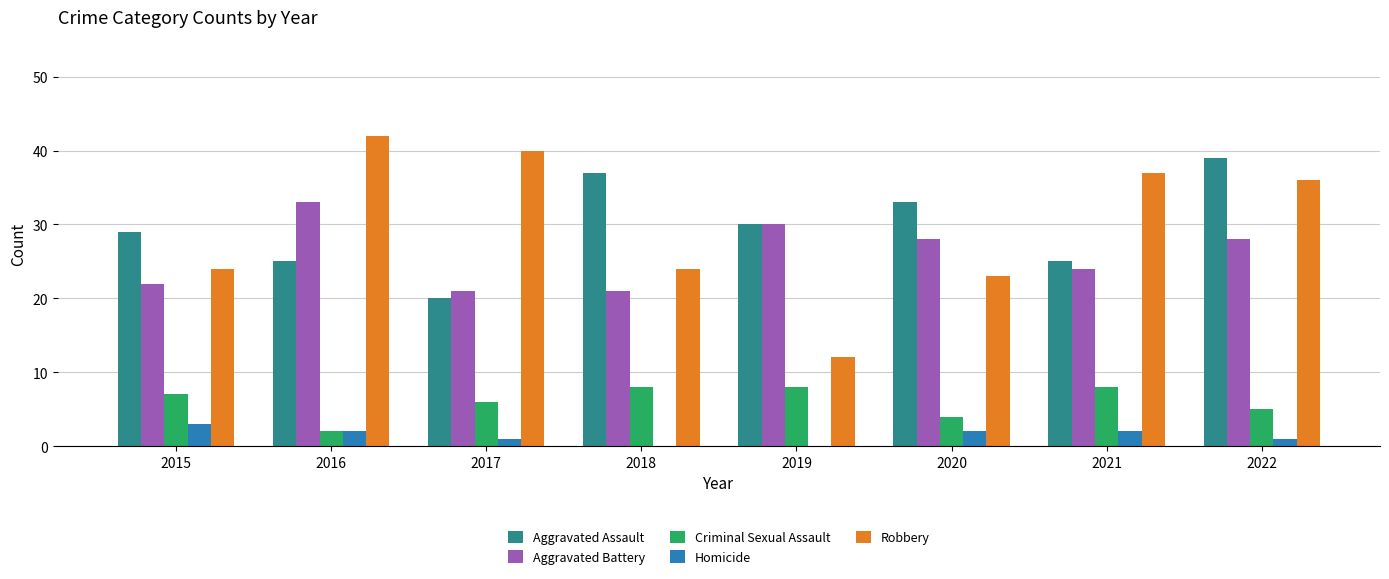

What is the sum of the Criminal Sexual Assault values at 2022 and 2019?

13